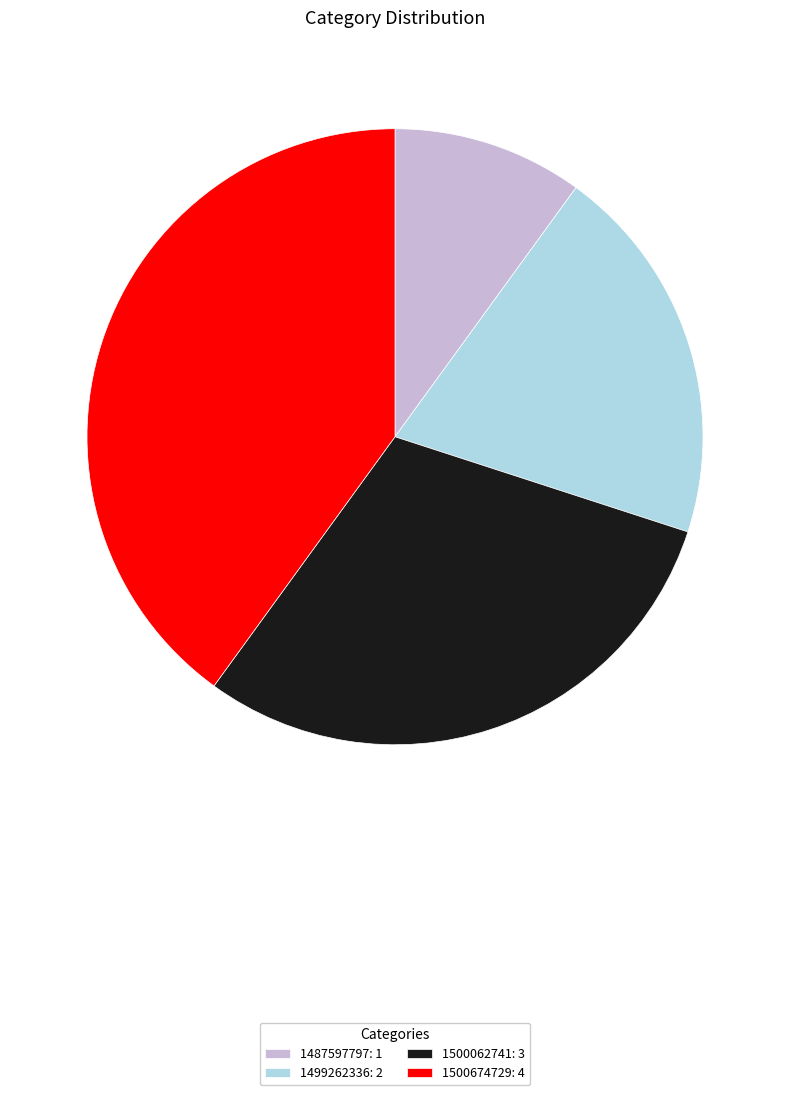

Which category has the smallest portion of the pie?

1487597797